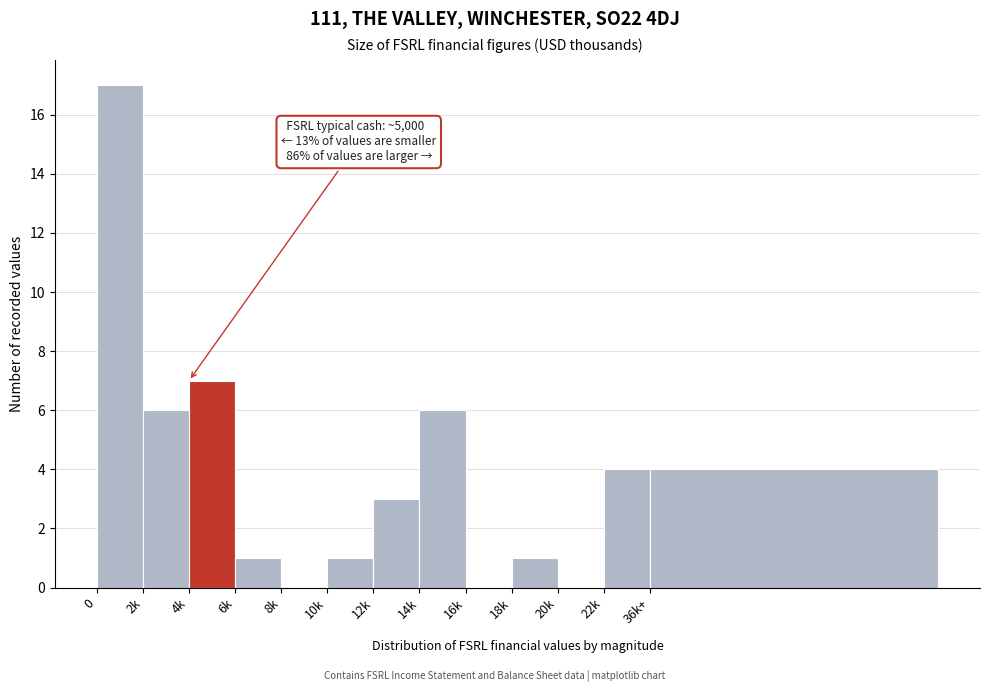

Reading right to left, extract all data points from this chart.

36k+=4	22k=4	20k=0	18k=1	16k=0	14k=6	12k=3	10k=1	8k=0	6k=1	4k=7	2k=6	0=17